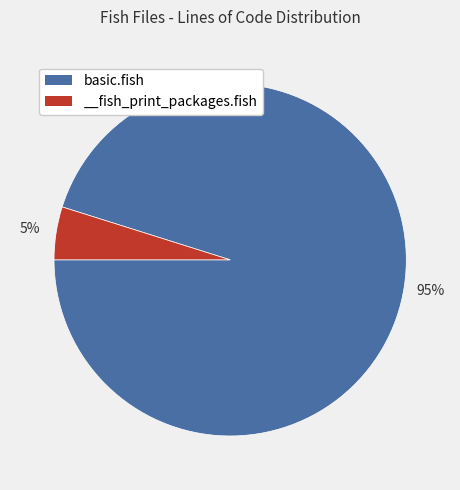

Is it true that basic.fish is 95% of the pie?

True